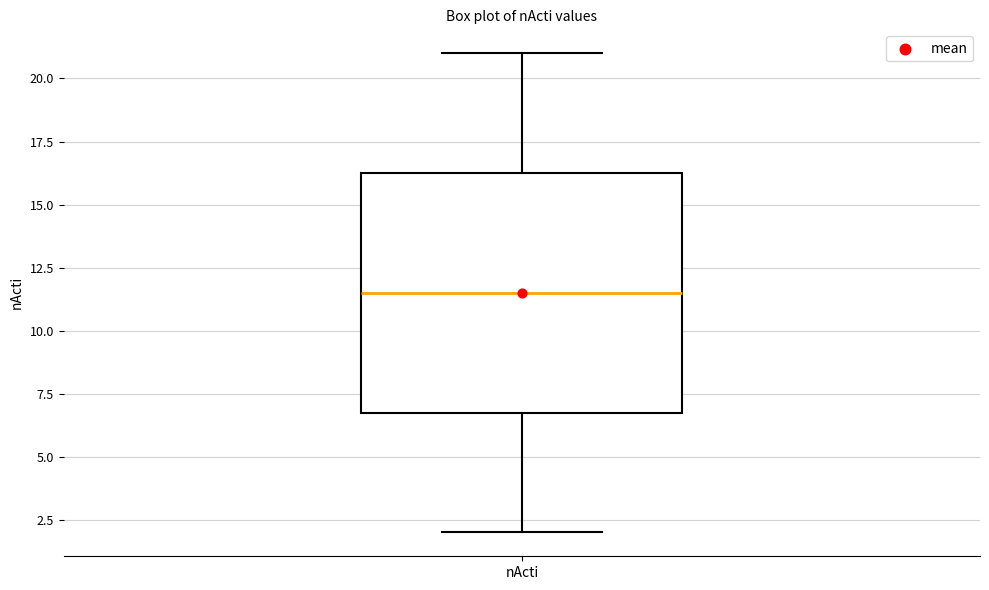

Where does the upper whisker of the box for nActi end on the y-axis? The values are not printed on the chart, so give them approximately, as read against the axis.

21.0